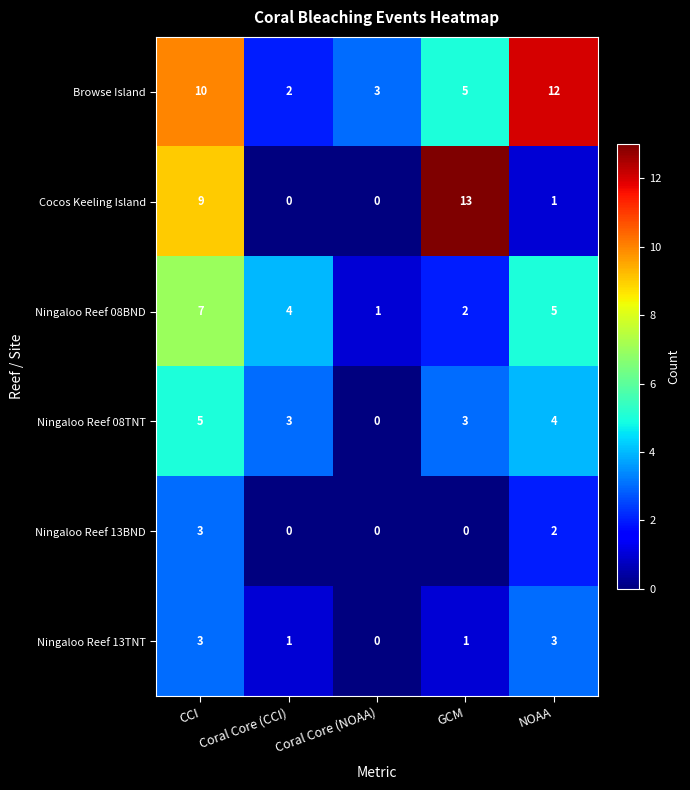

Which series has the largest range (max minus min)?

Cocos Keeling Island